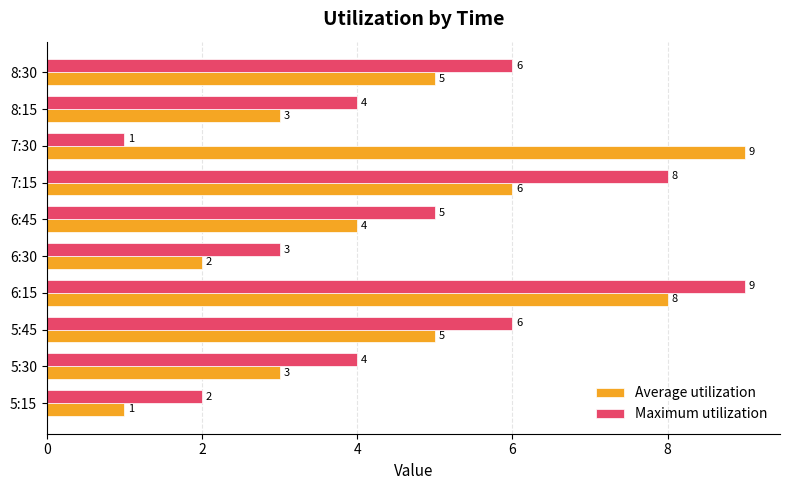

Between 6:45 and 7:30, which series saw the biggest shift?

Average utilization